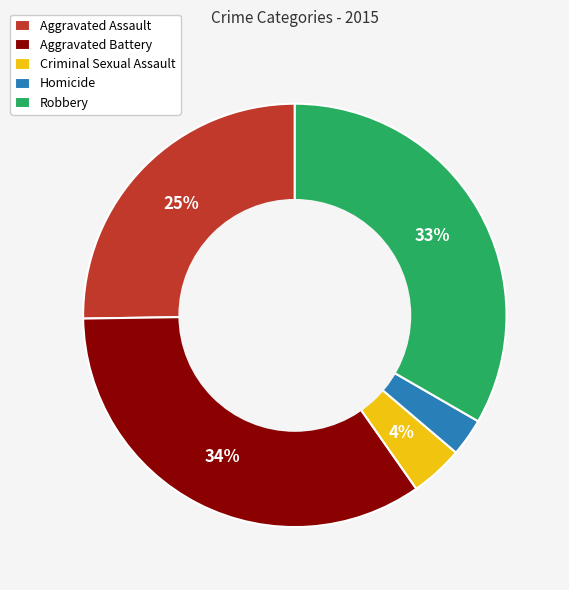

Is there any slice that represents more than half of the pie?

No